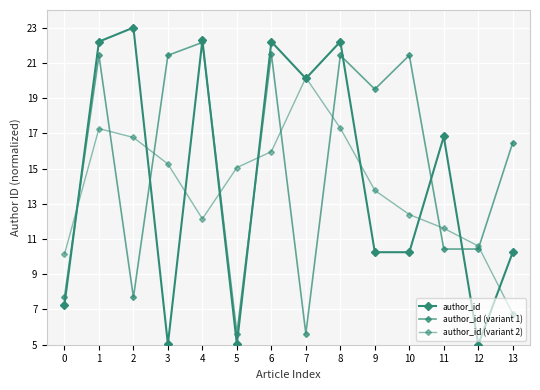

At which category does author_id reach its first local valley?

3